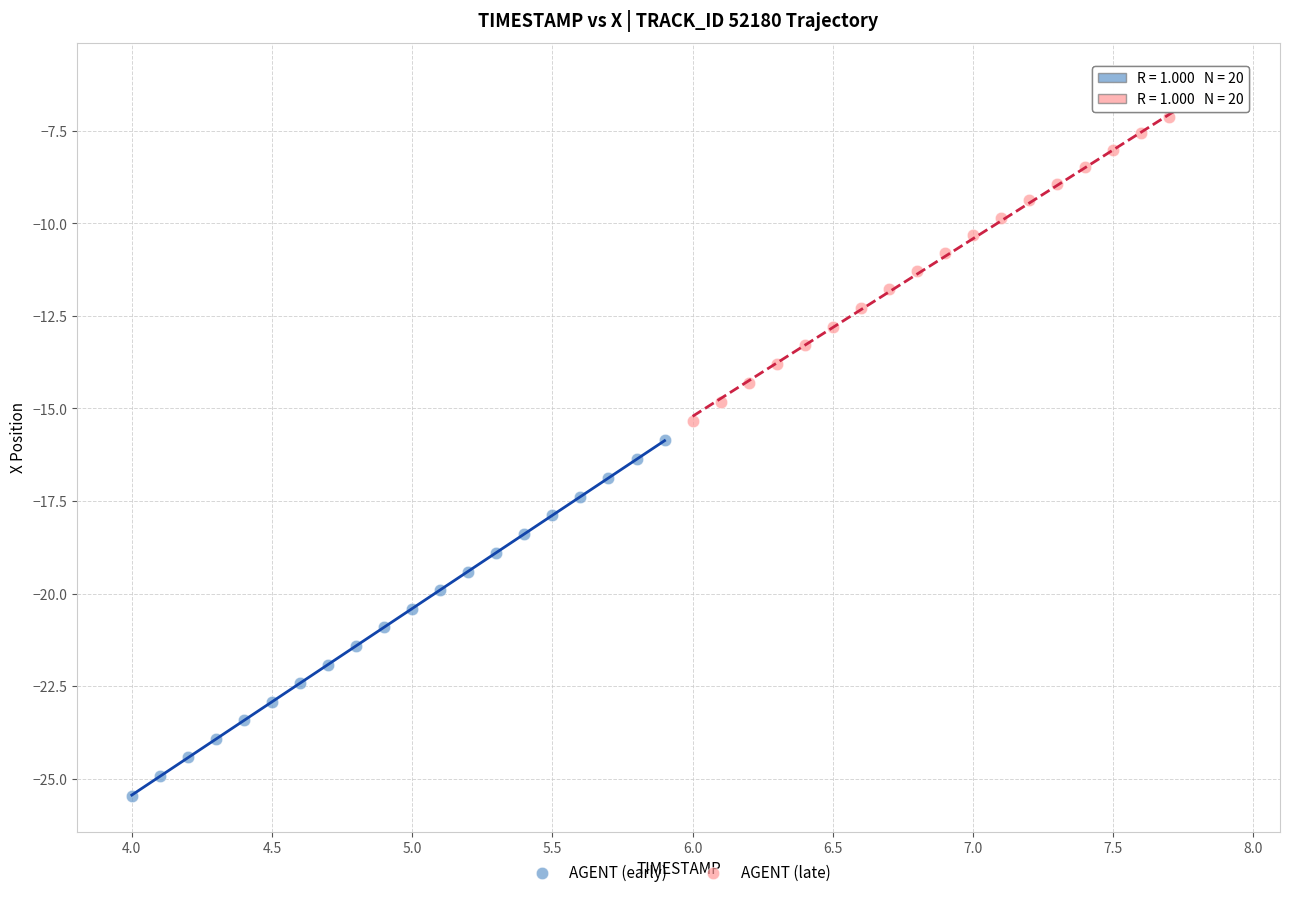

Which series has the largest Y range (max minus min)?

AGENT (early)